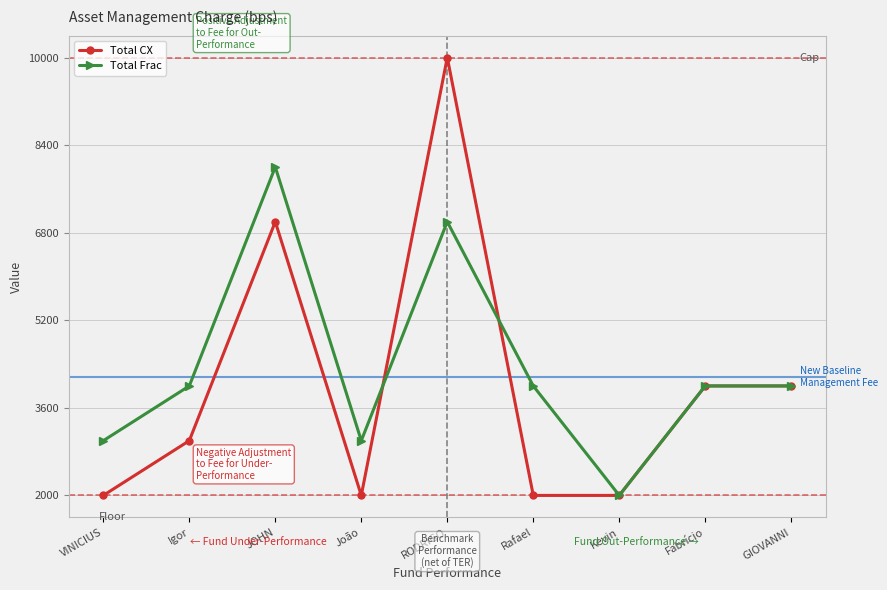

How many Total CX values are between 2000 and 4000?

7